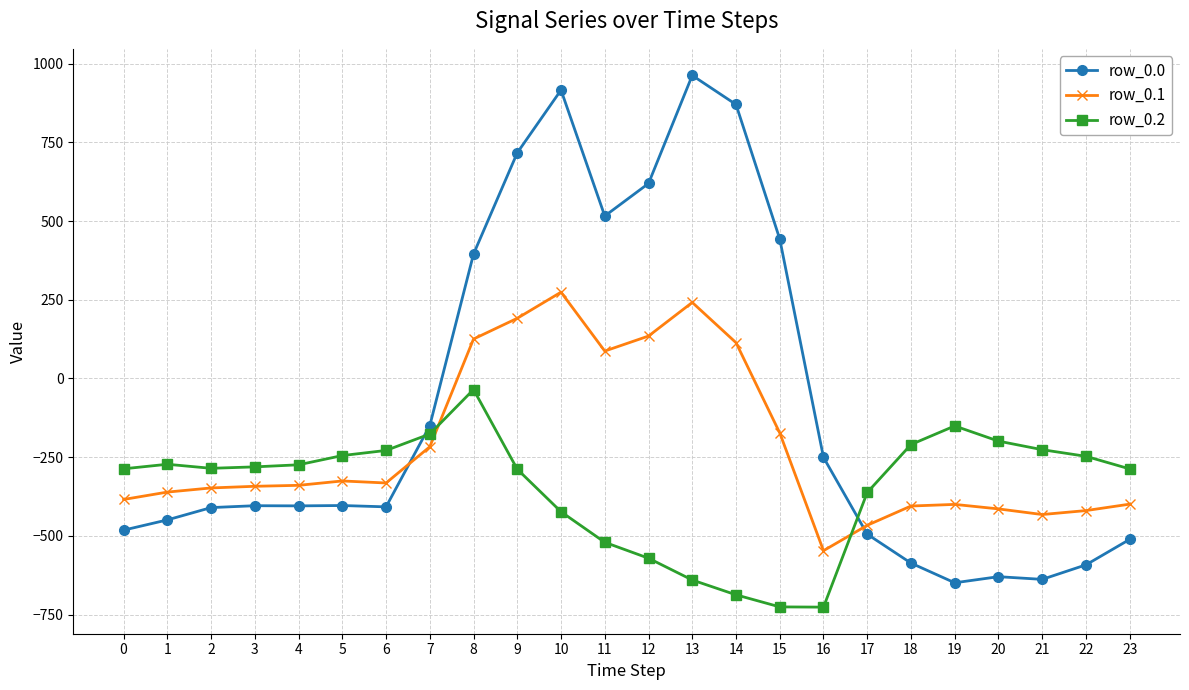

Is the value of row_0.0 at 10 greater than the value of row_0.1 at 21?

Yes